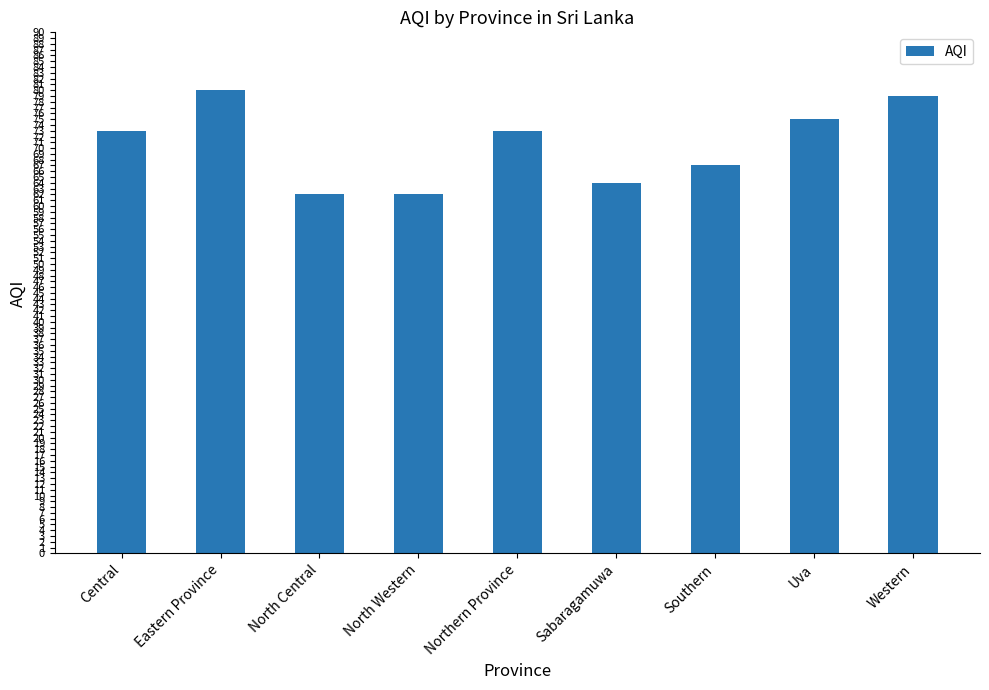

Does the chart contain any negative values?

No